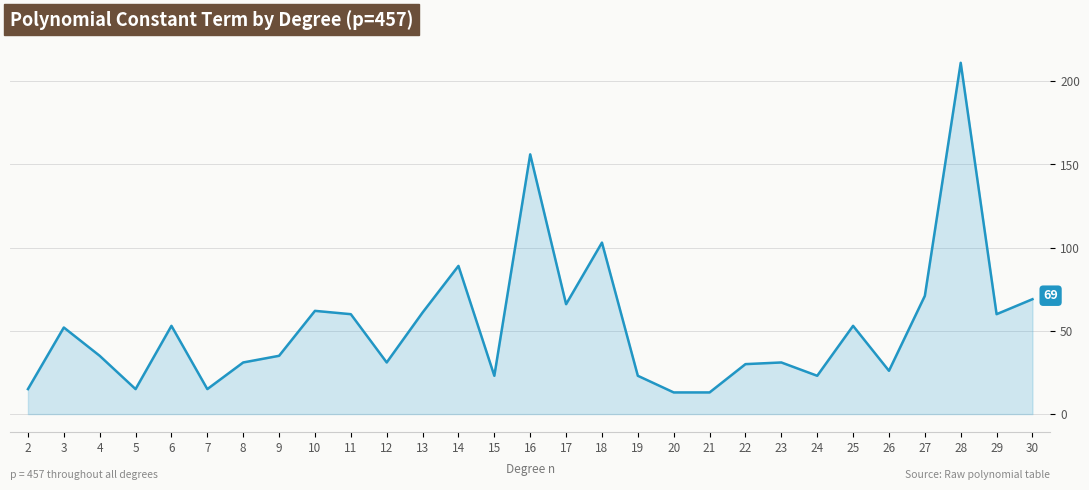

Where is the data nearest to the value 112?

18